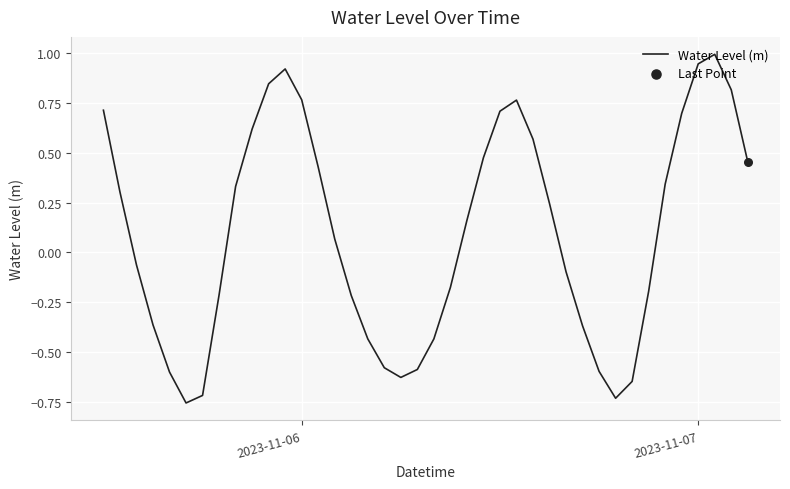

What is the difference between the maximum and minimum values?

1.8